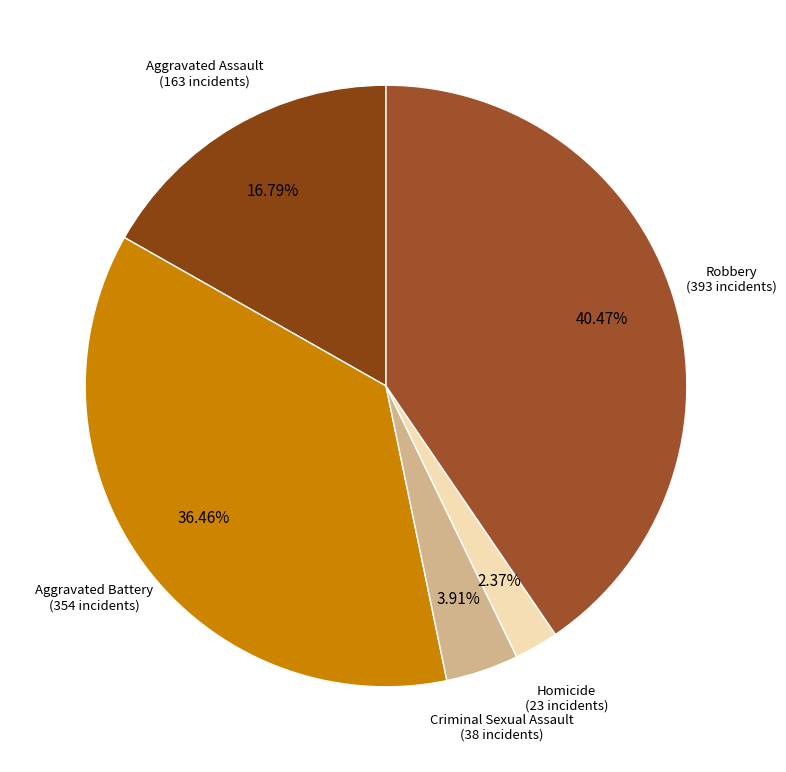

Rank the categories by value from lowest to highest.

Homicide, Criminal Sexual Assault, Aggravated Assault, Aggravated Battery, Robbery